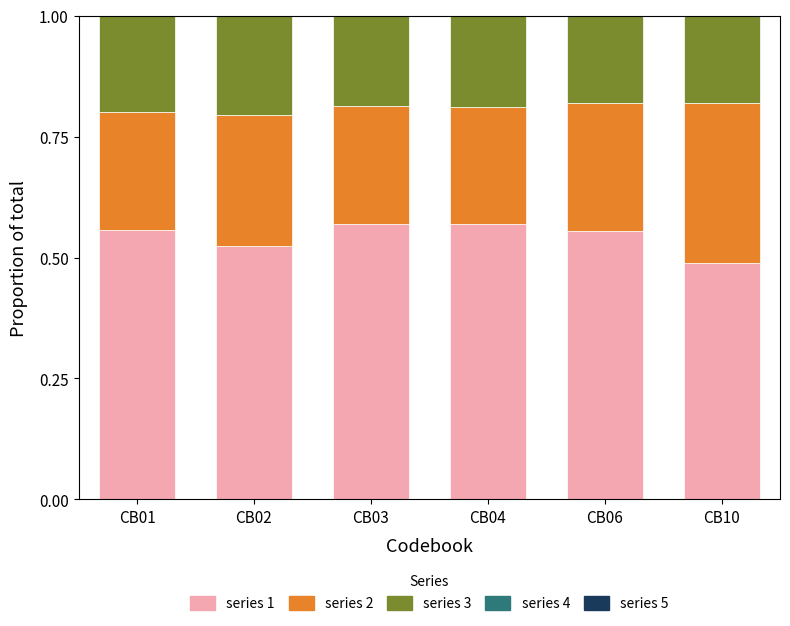

At which category is the sum across all series the highest?

CB01